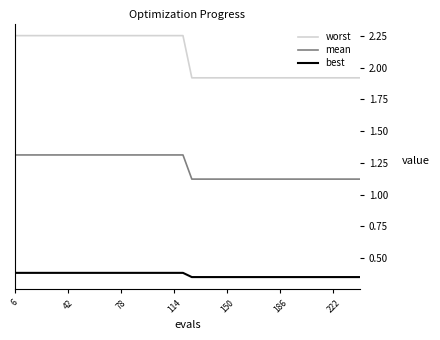

List the series in order of their overall mean, highest first.

worst, mean, best